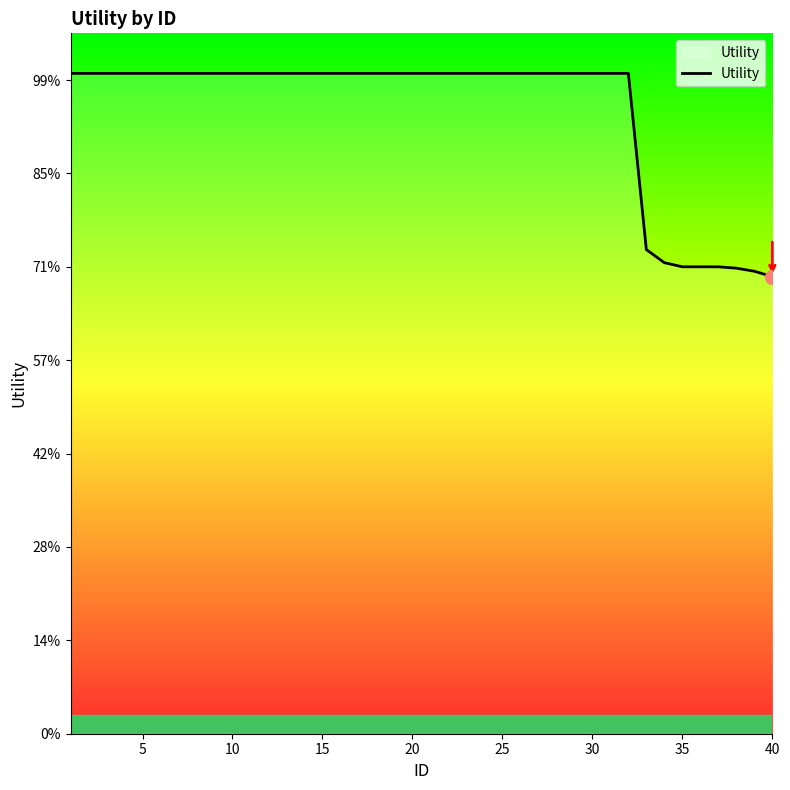

Does the chart have visible grid lines?

No